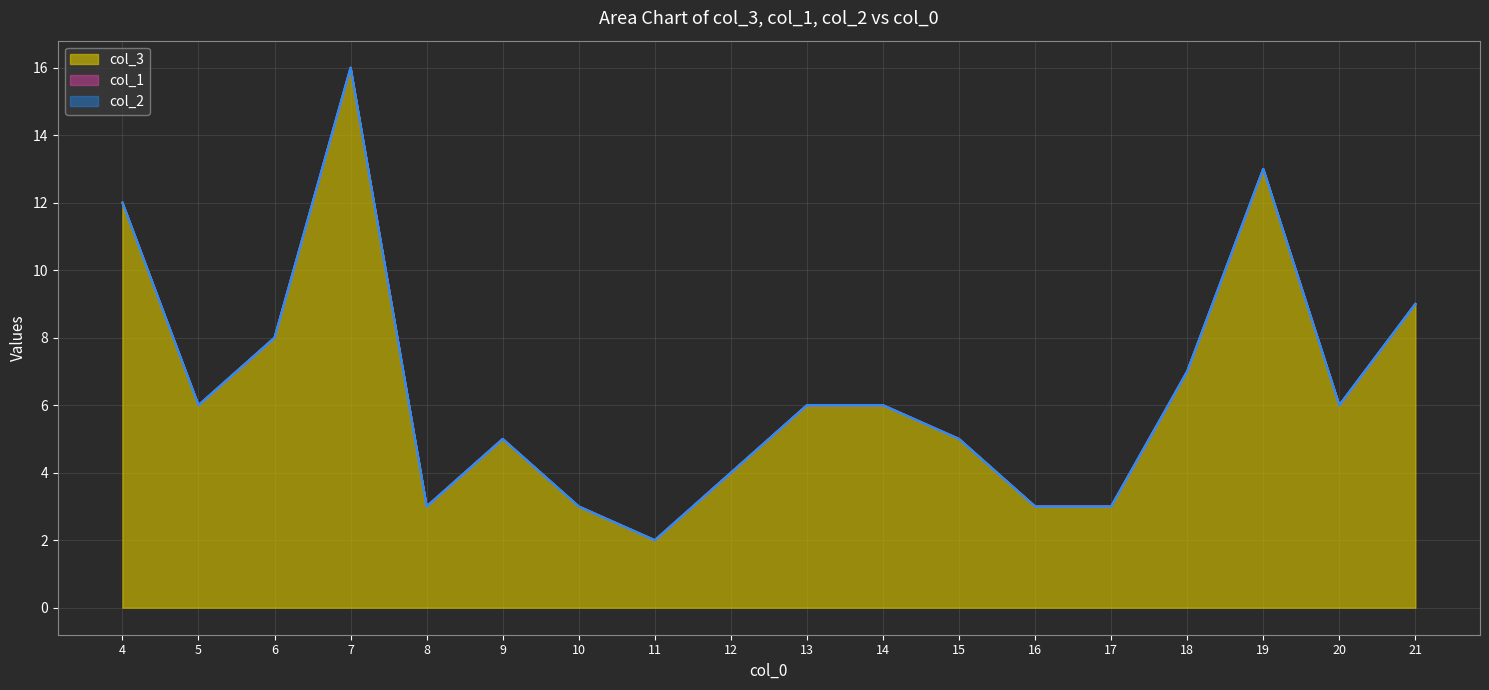

Reading right to left, what are all the values shown in this chart?

col_3: 9	6	13	7	3	3	5	6	6	4	2	3	5	3	16	8	6	12
col_1: 0	0	0	0	0	0	0	0	0	0	0	0	0	0	0	0	0	0
col_2: 0	0	0	0	0	0	0	0	0	0	0	0	0	0	0	0	0	0